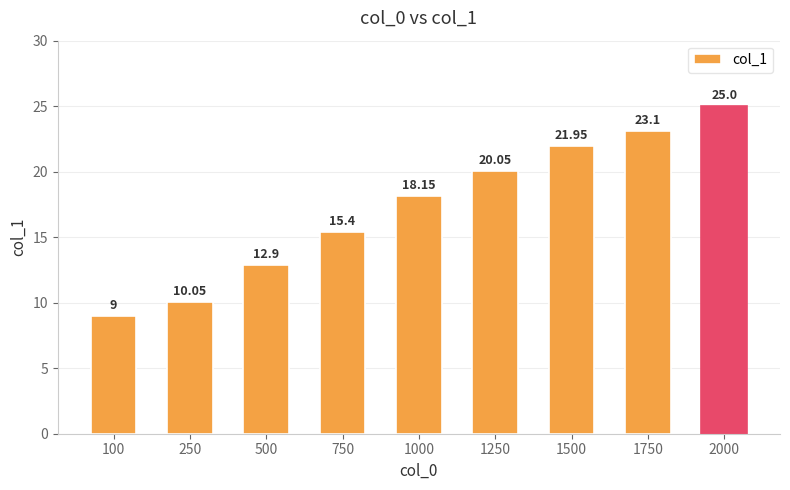

What is the sum of the values at 1500 and 2000?

47.0